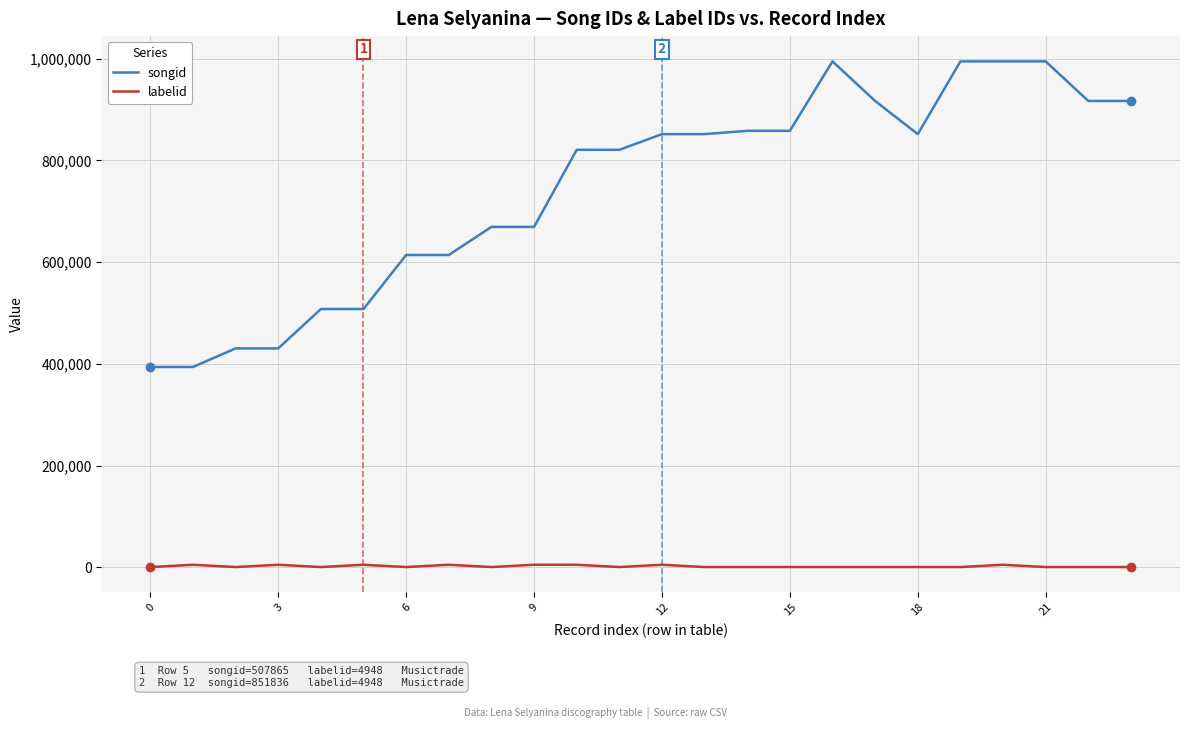

List the series in order of their overall mean, lowest first.

labelid, songid